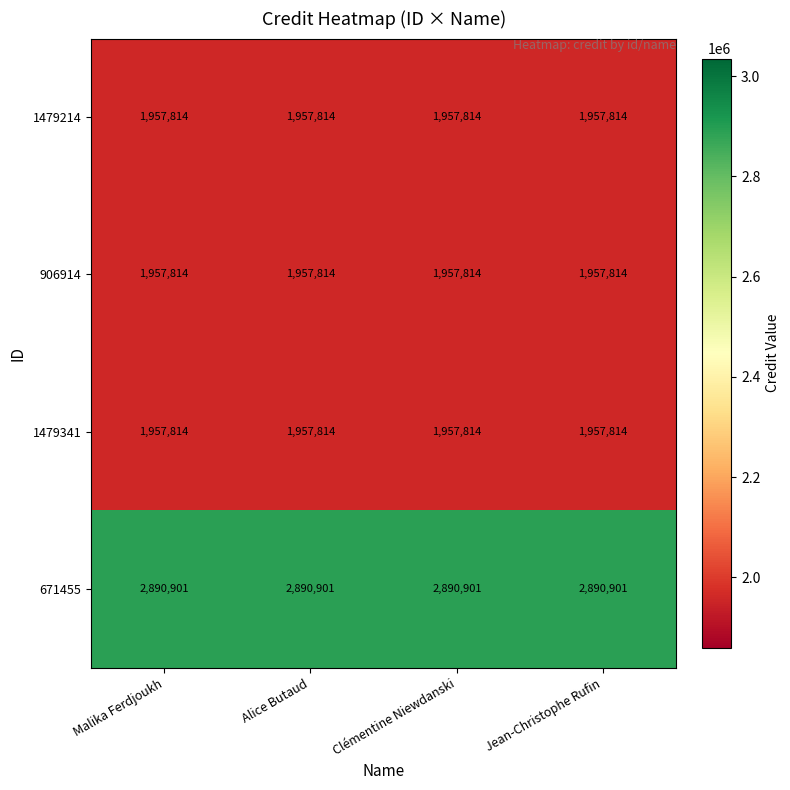

What is the average value of the 671455 series?

2890901